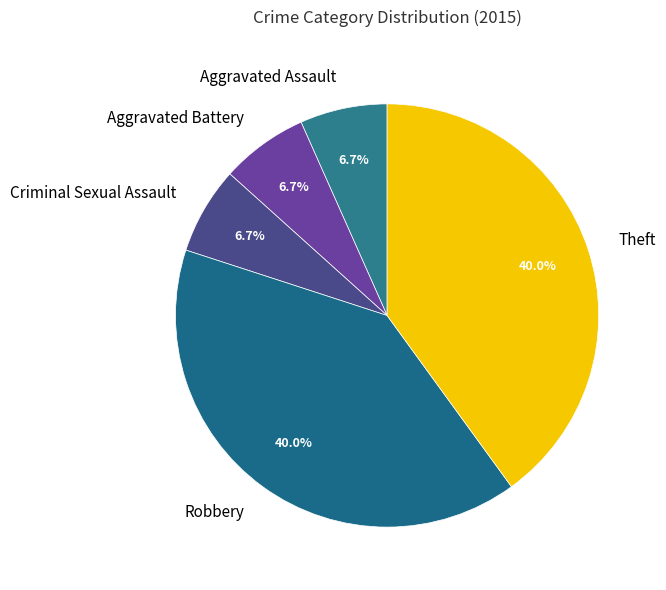

What percentage is the Aggravated Assault slice, to the nearest percent?

7%